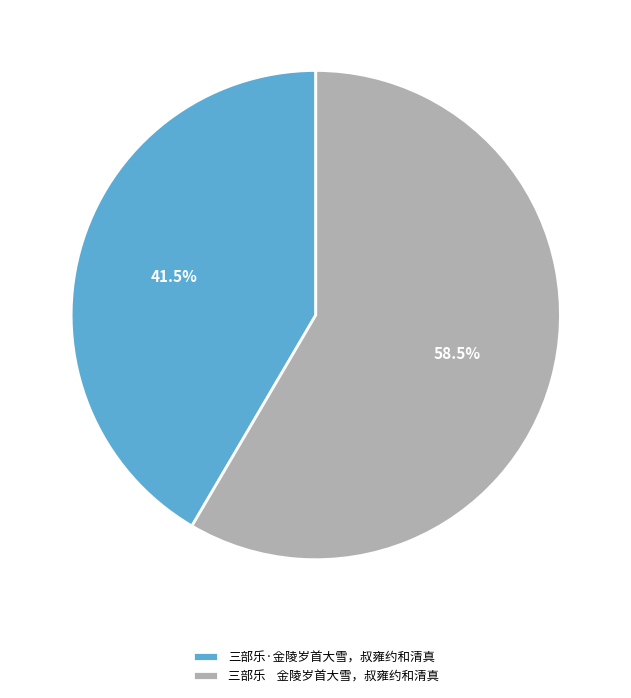

Which slice is the largest?

三部乐 金陵岁首大雪，叔雍约和清真